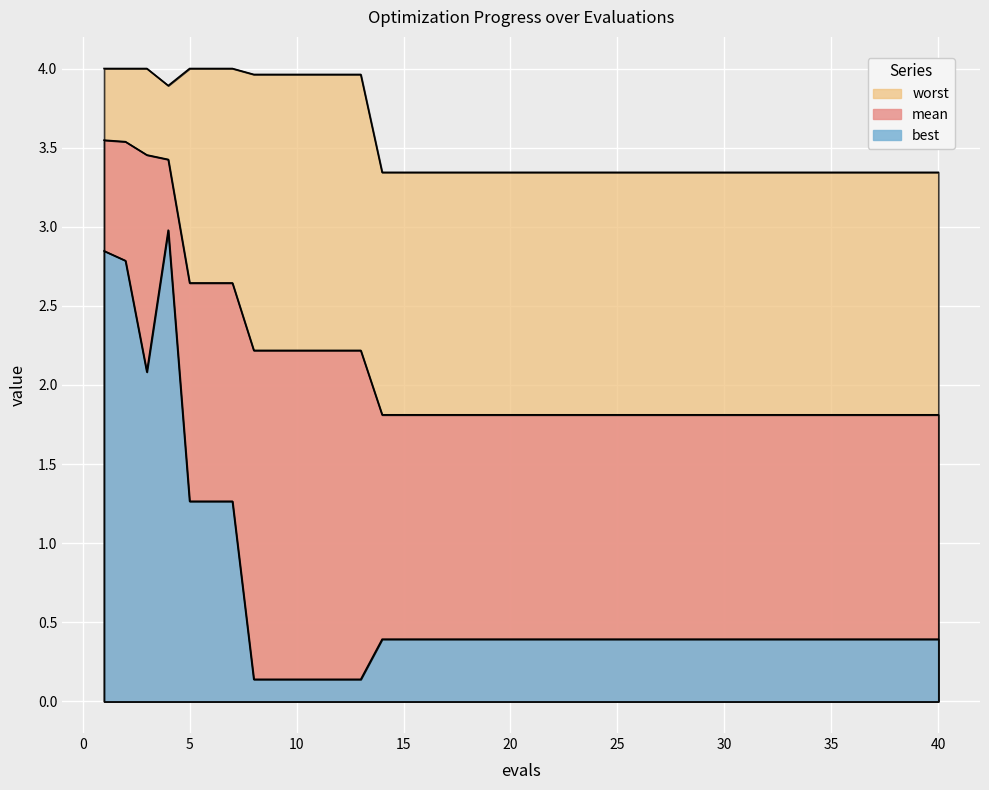

List the series in order of their peak value, lowest first.

best, mean, worst